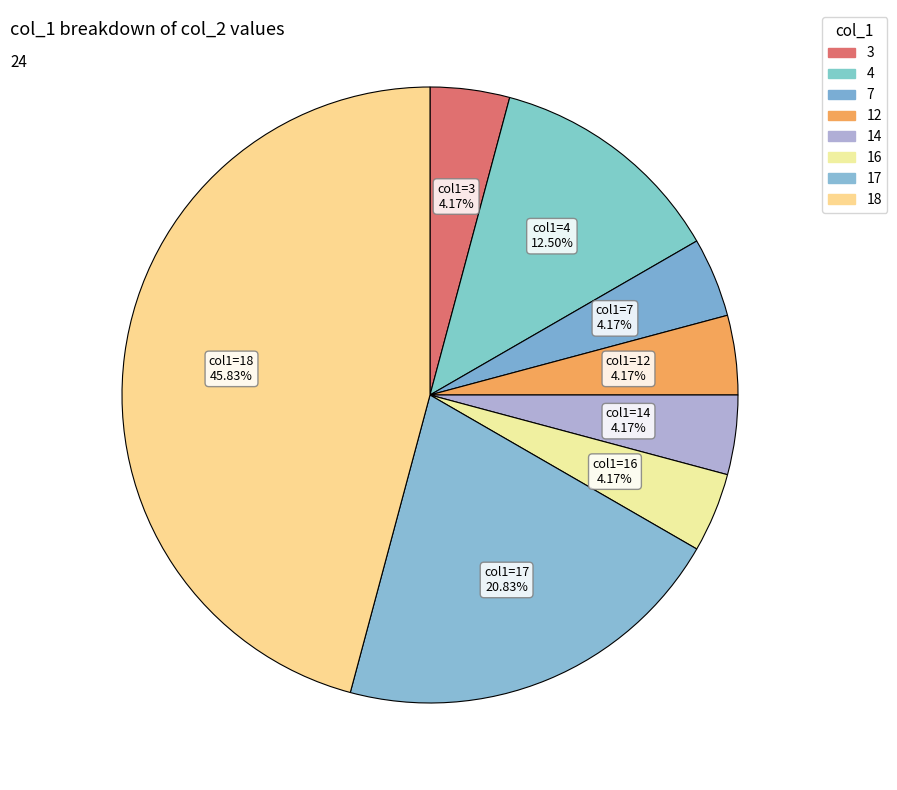

What is the smallest slice in the pie chart?

3